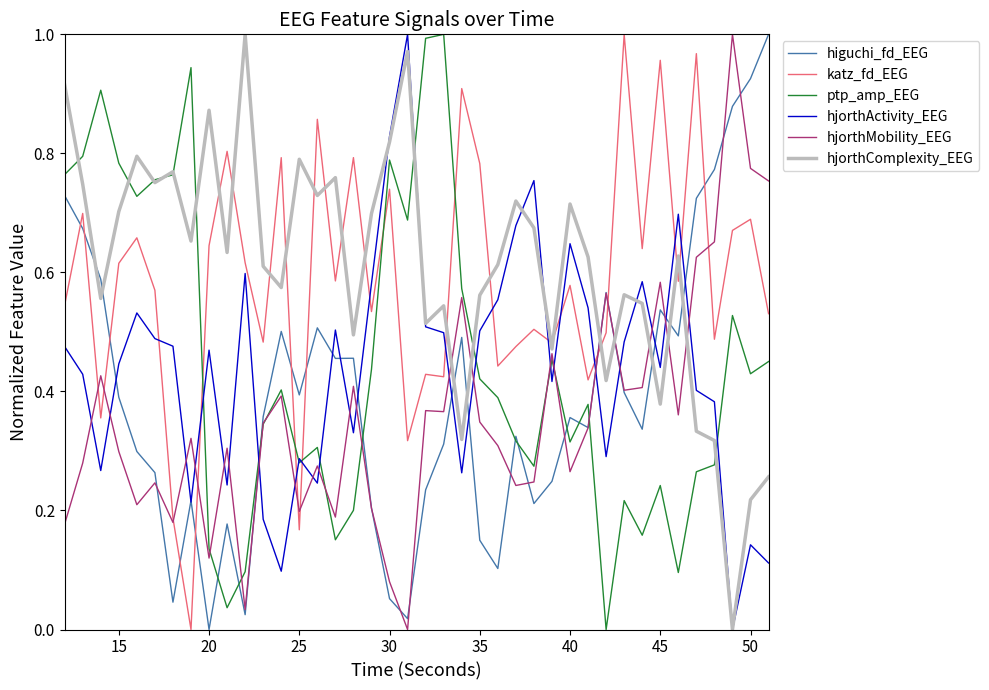

True or false: katz_fd_EEG and higuchi_fd_EEG intersect in this chart.

True